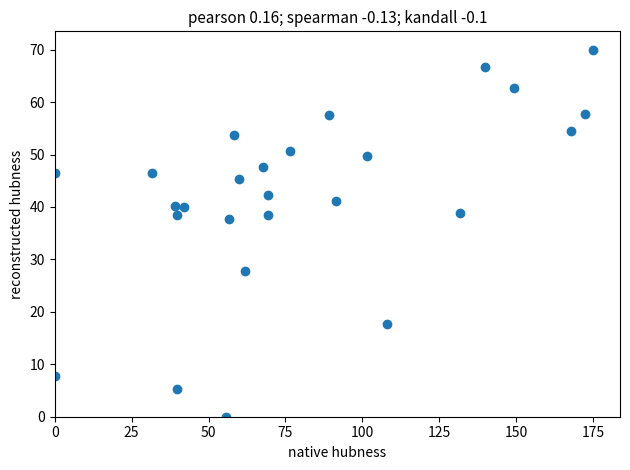

What is the range of X values (max minus min)?

175.0